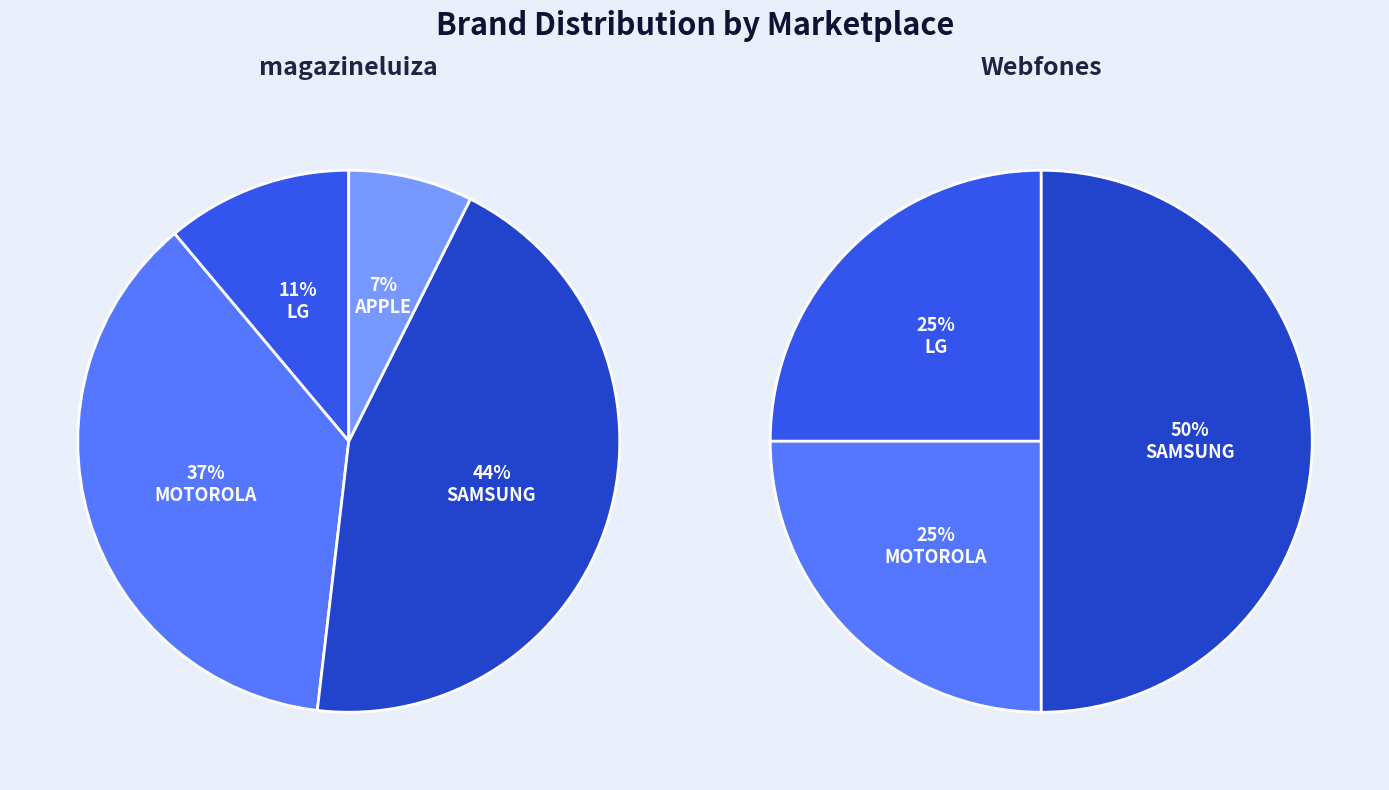

What percentage is the Motorola slice, to the nearest percent?

37%